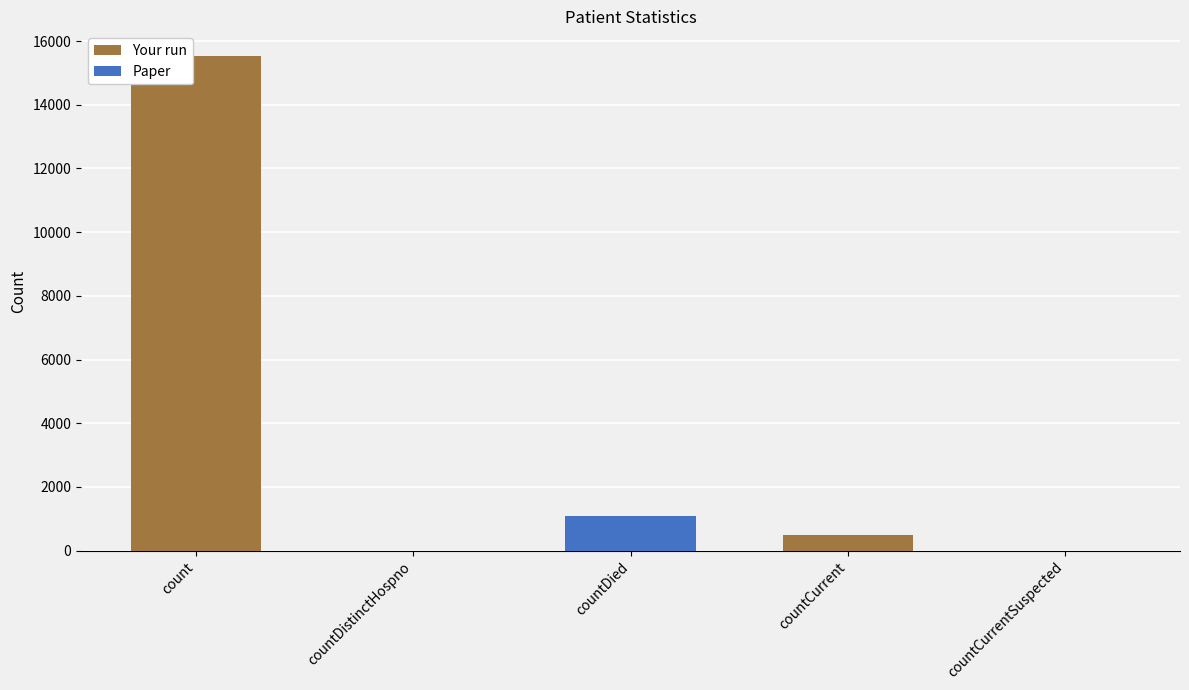

Reading left to right, list all the values displayed in this chart.

count=15532	countDistinctHospno=0	countDied=1083	countCurrent=486	countCurrentSuspected=0